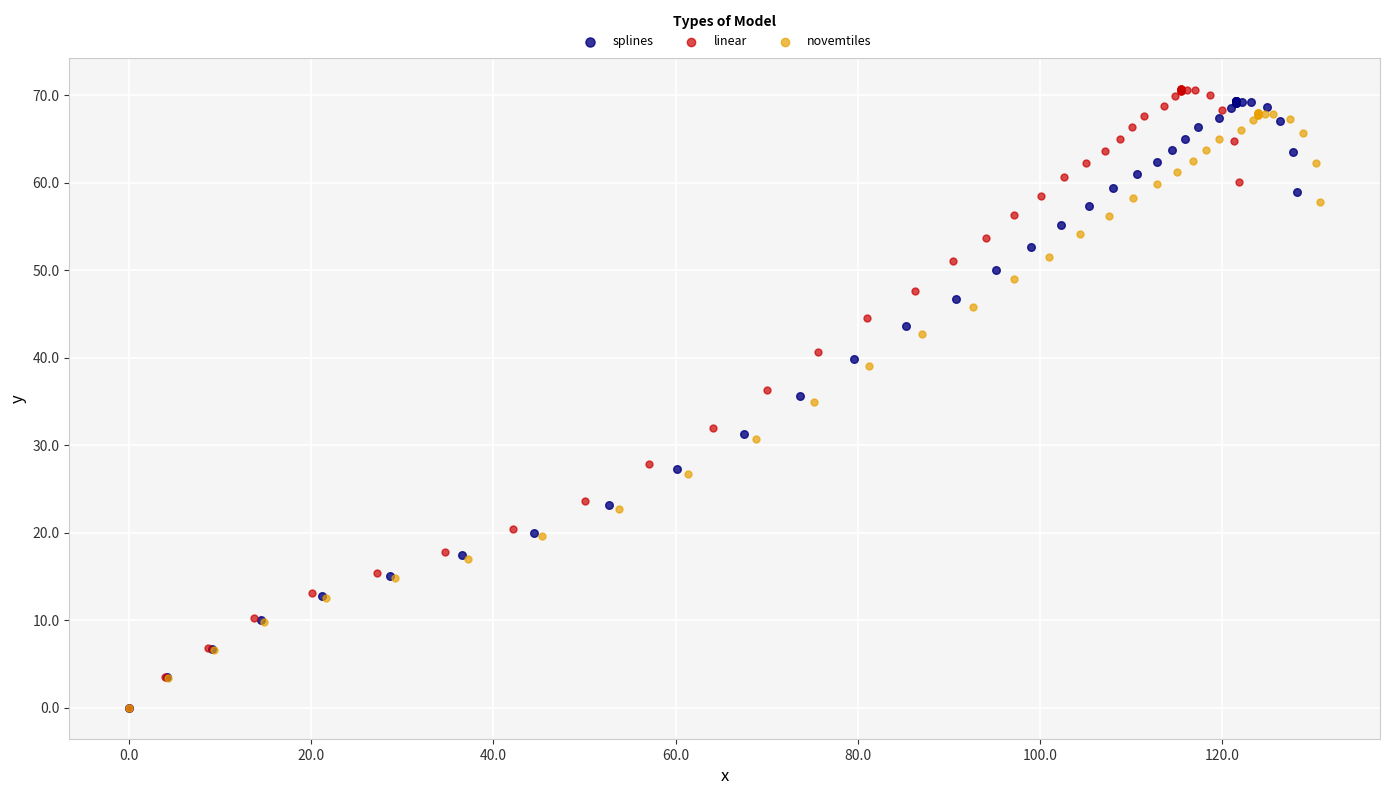

Which series reaches the maximum Y coordinate?

linear